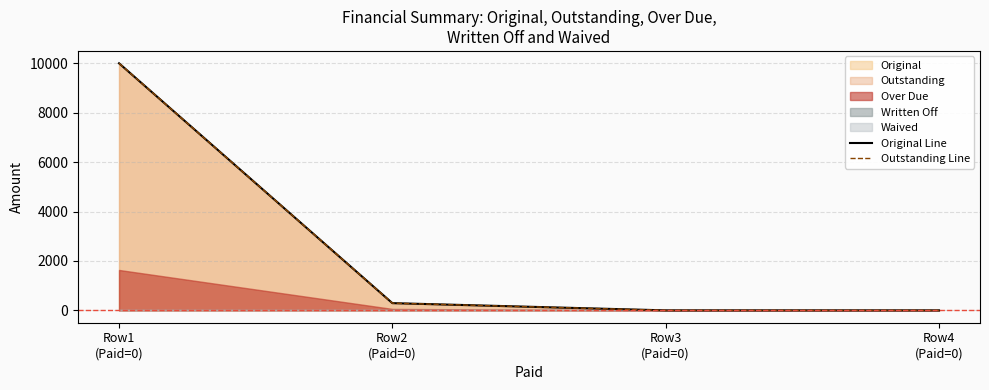

What is the label of the 3rd point from the left?

Row3
(Paid=0)